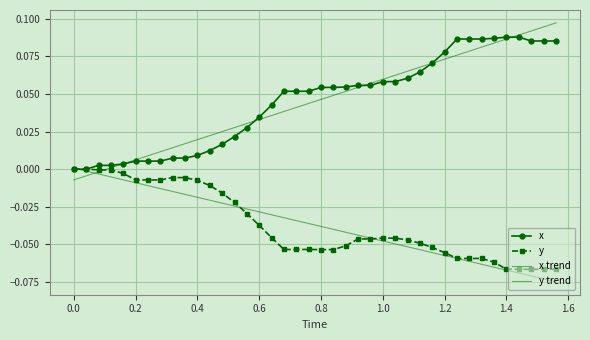

At how many categories does at least one series exceed 0?

39